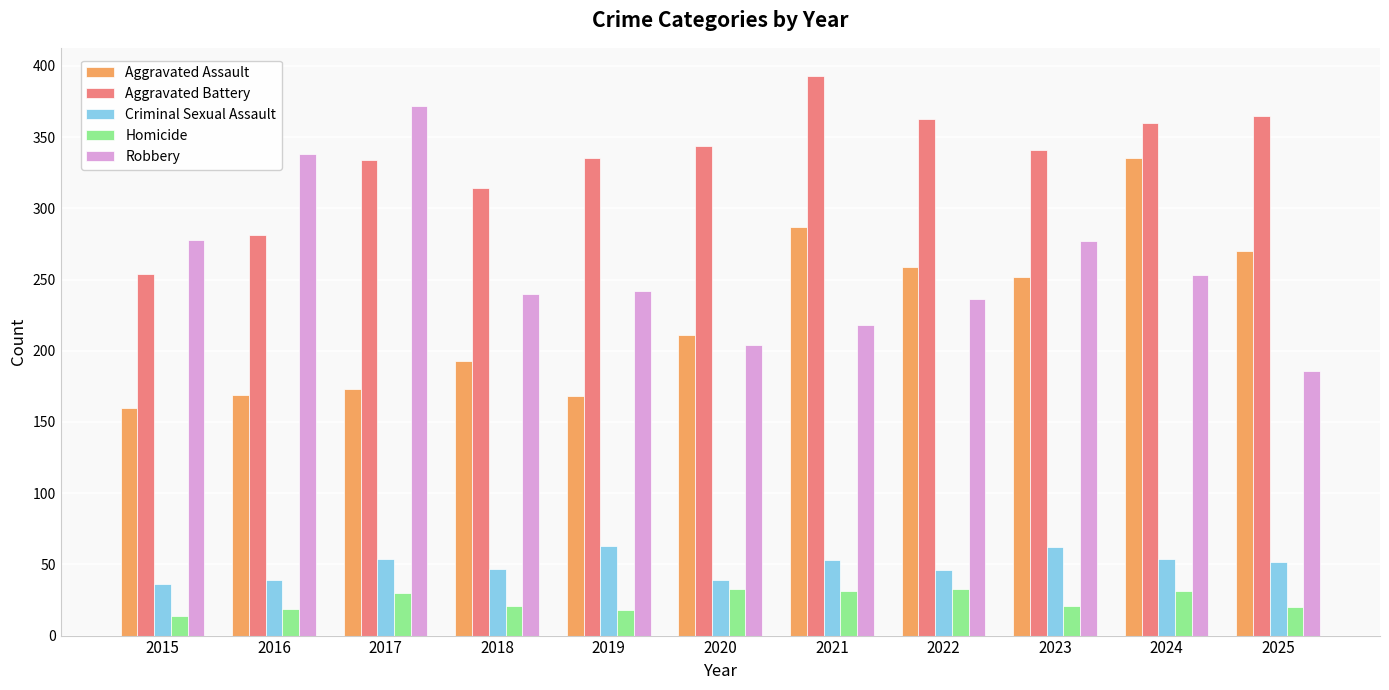

Is the value of Aggravated Battery at 2022 greater than the value of Robbery at 2021?

Yes